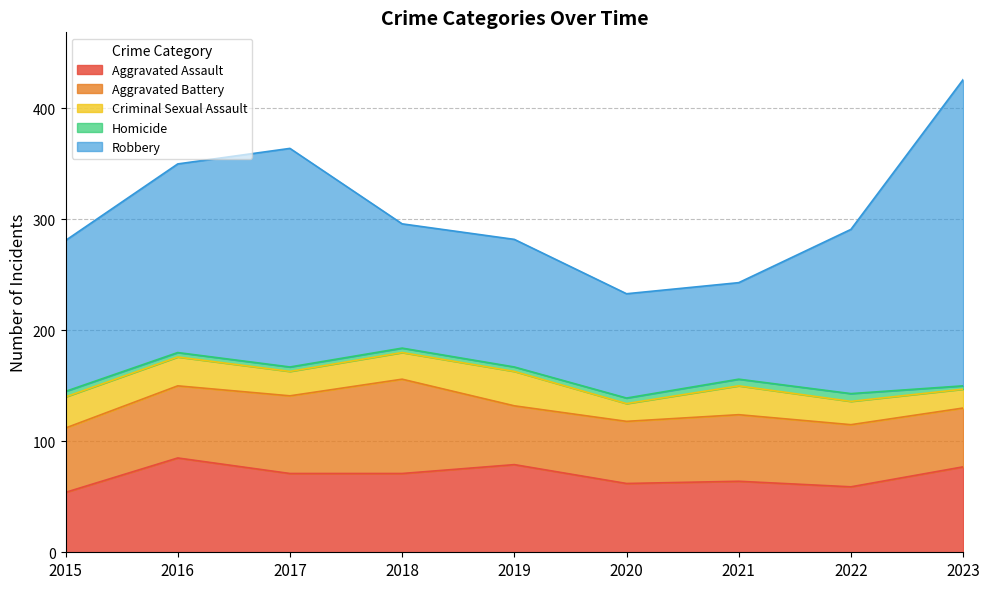

What is the average value of the Robbery series?

148